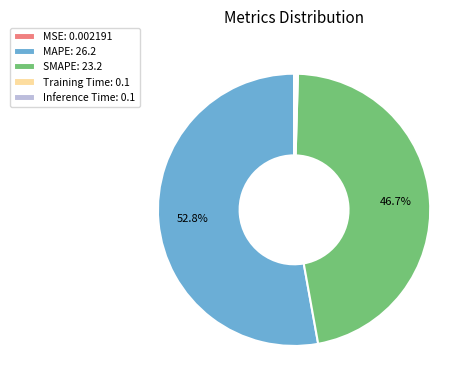

Is there any slice that represents more than half of the pie?

Yes